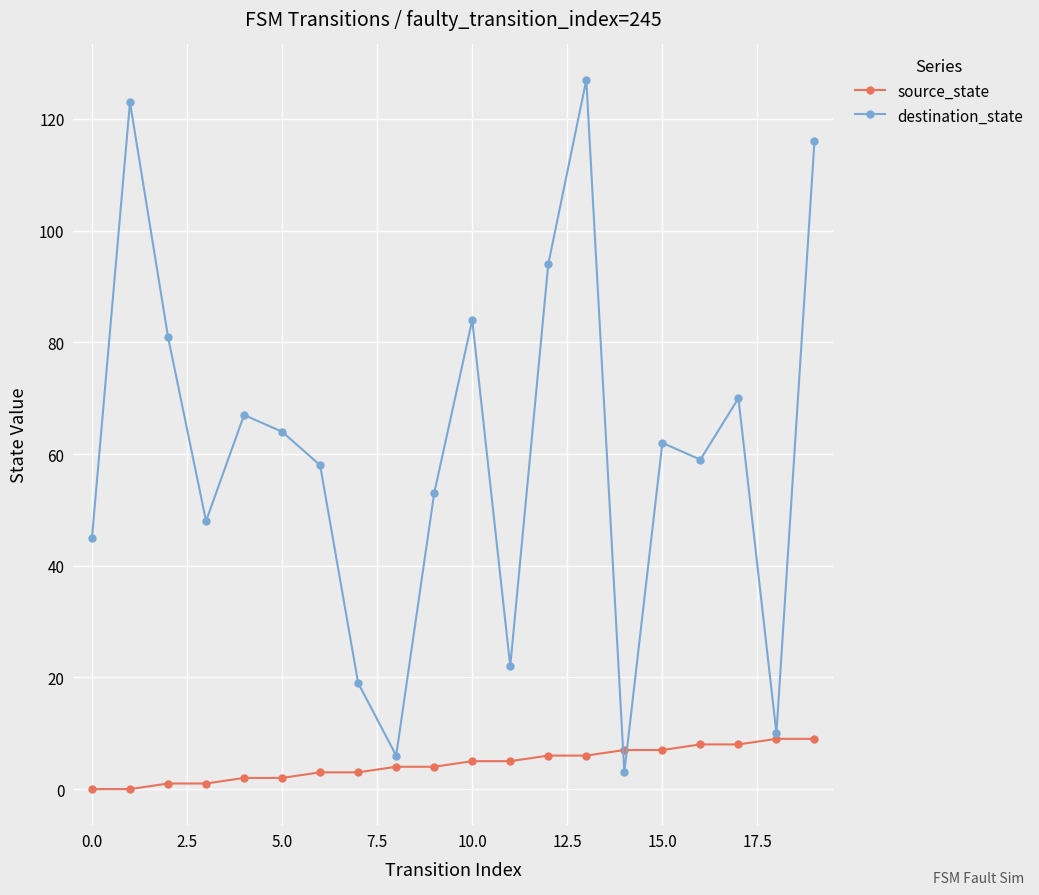

At how many categories does at least one series exceed 107?

3